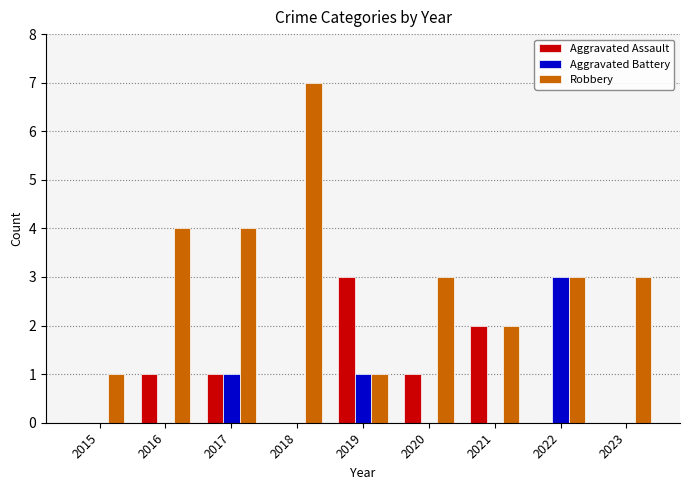

Which series has the largest total across all categories?

Robbery